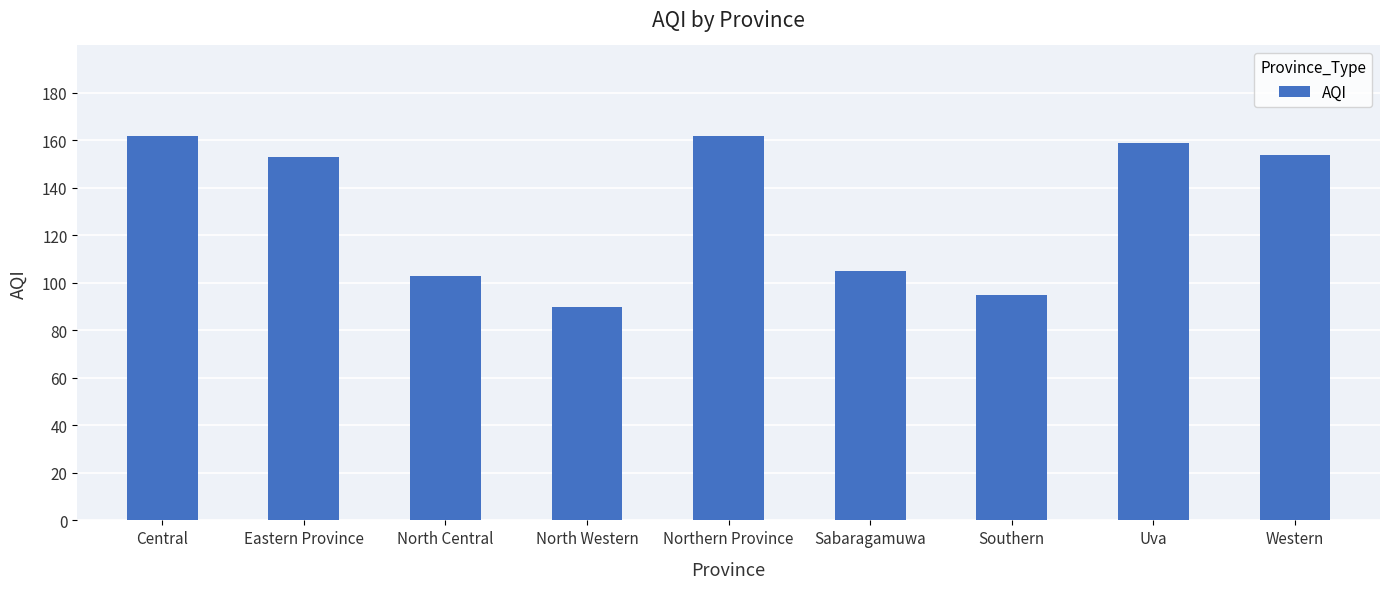

What is the change in value from Central to North Central?

-59